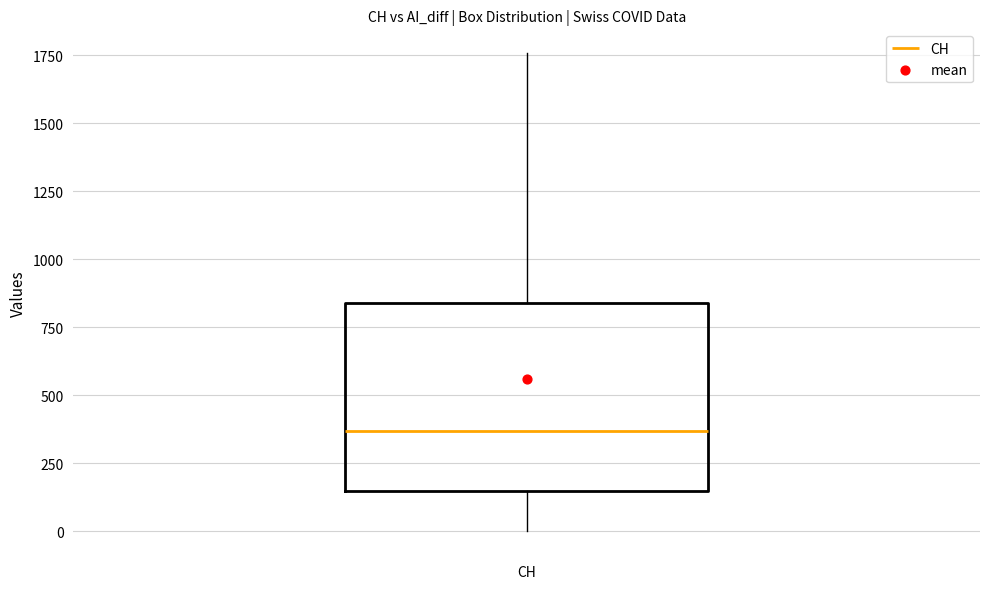

Where does the upper whisker of the box for CH end on the y-axis? The values are not printed on the chart, so give them approximately, as read against the axis.

1750